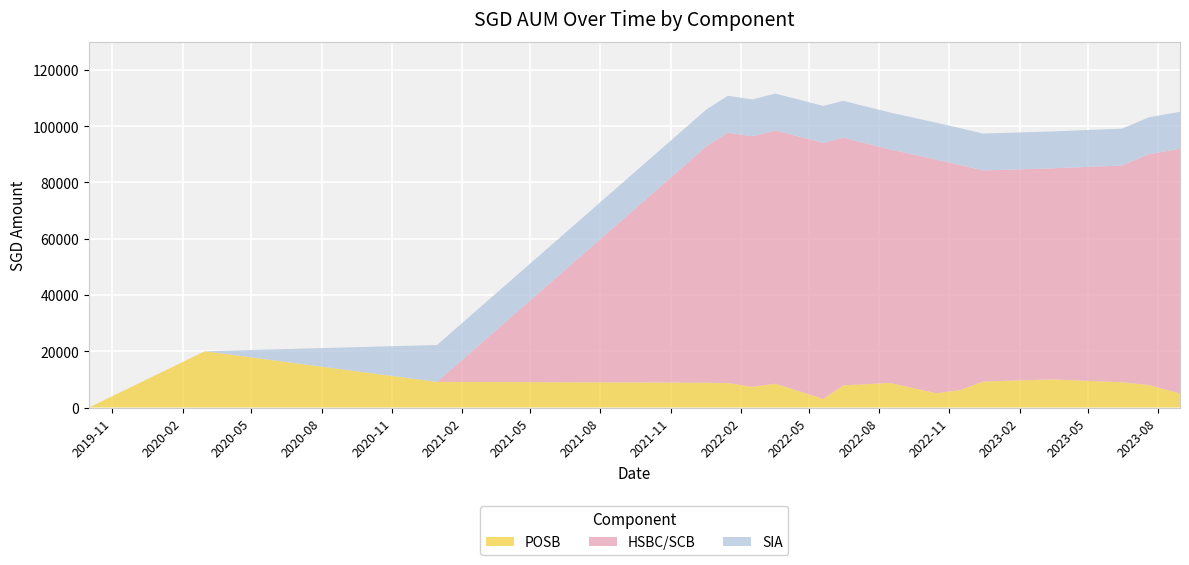

What is the highest value of the POSB series?

20000.0